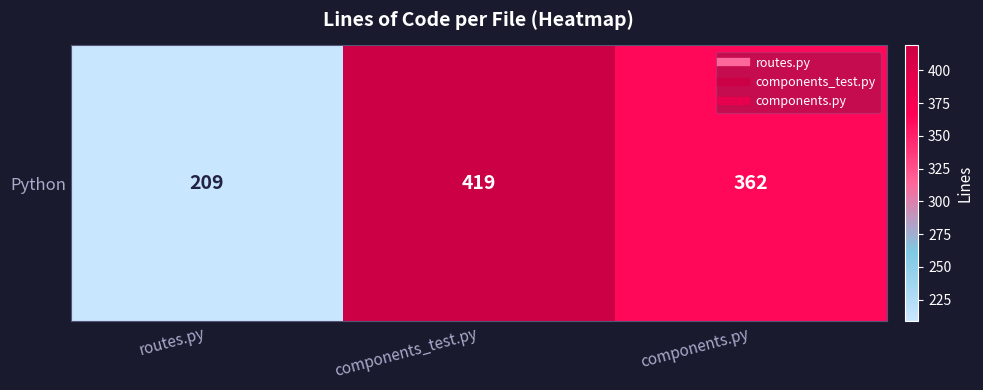

How many data points are less than 362?

1